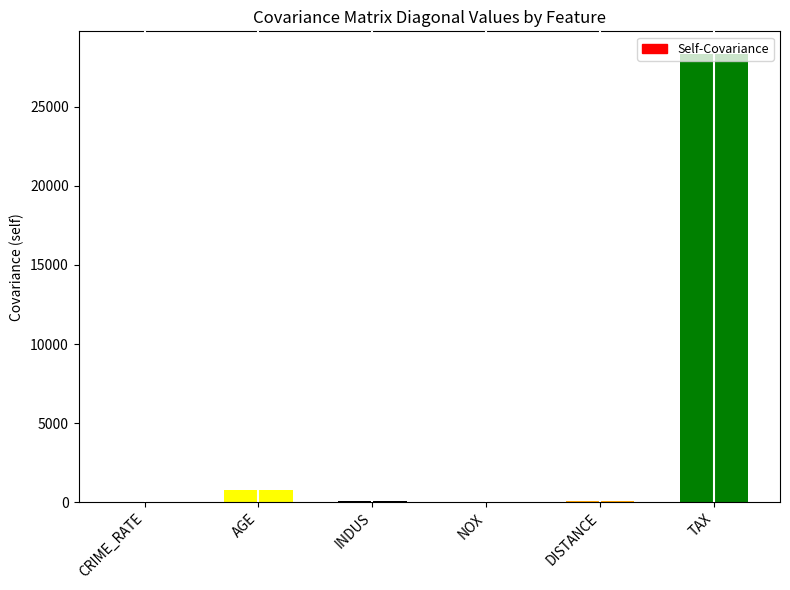

What is the maximum value shown in the chart?

28348.6